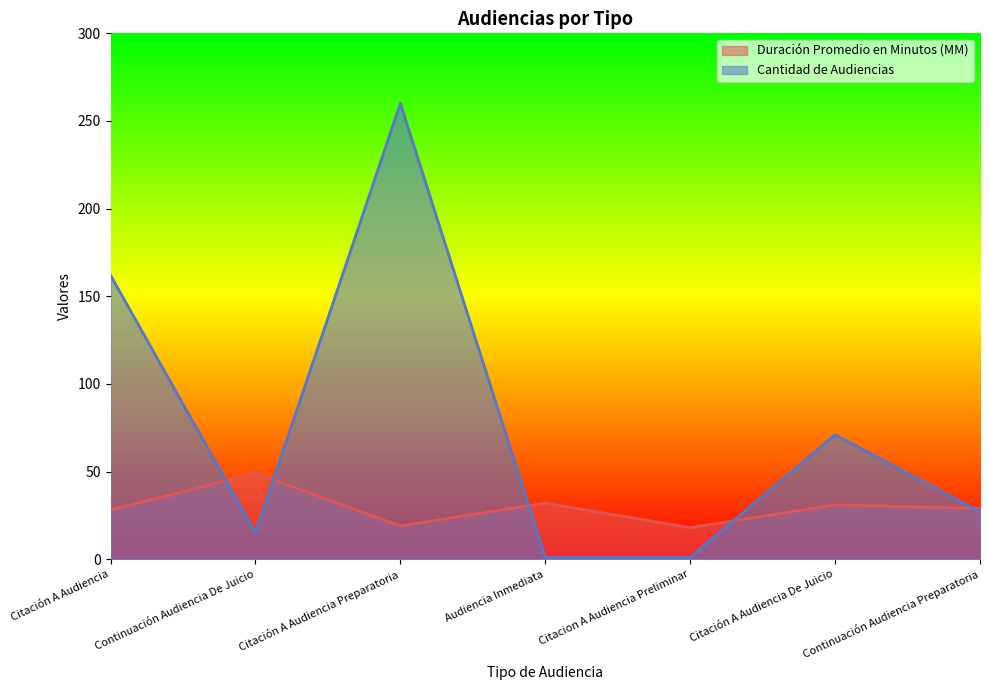

What is the value of the Cantidad de Audiencias point at the 2nd from the left?

15